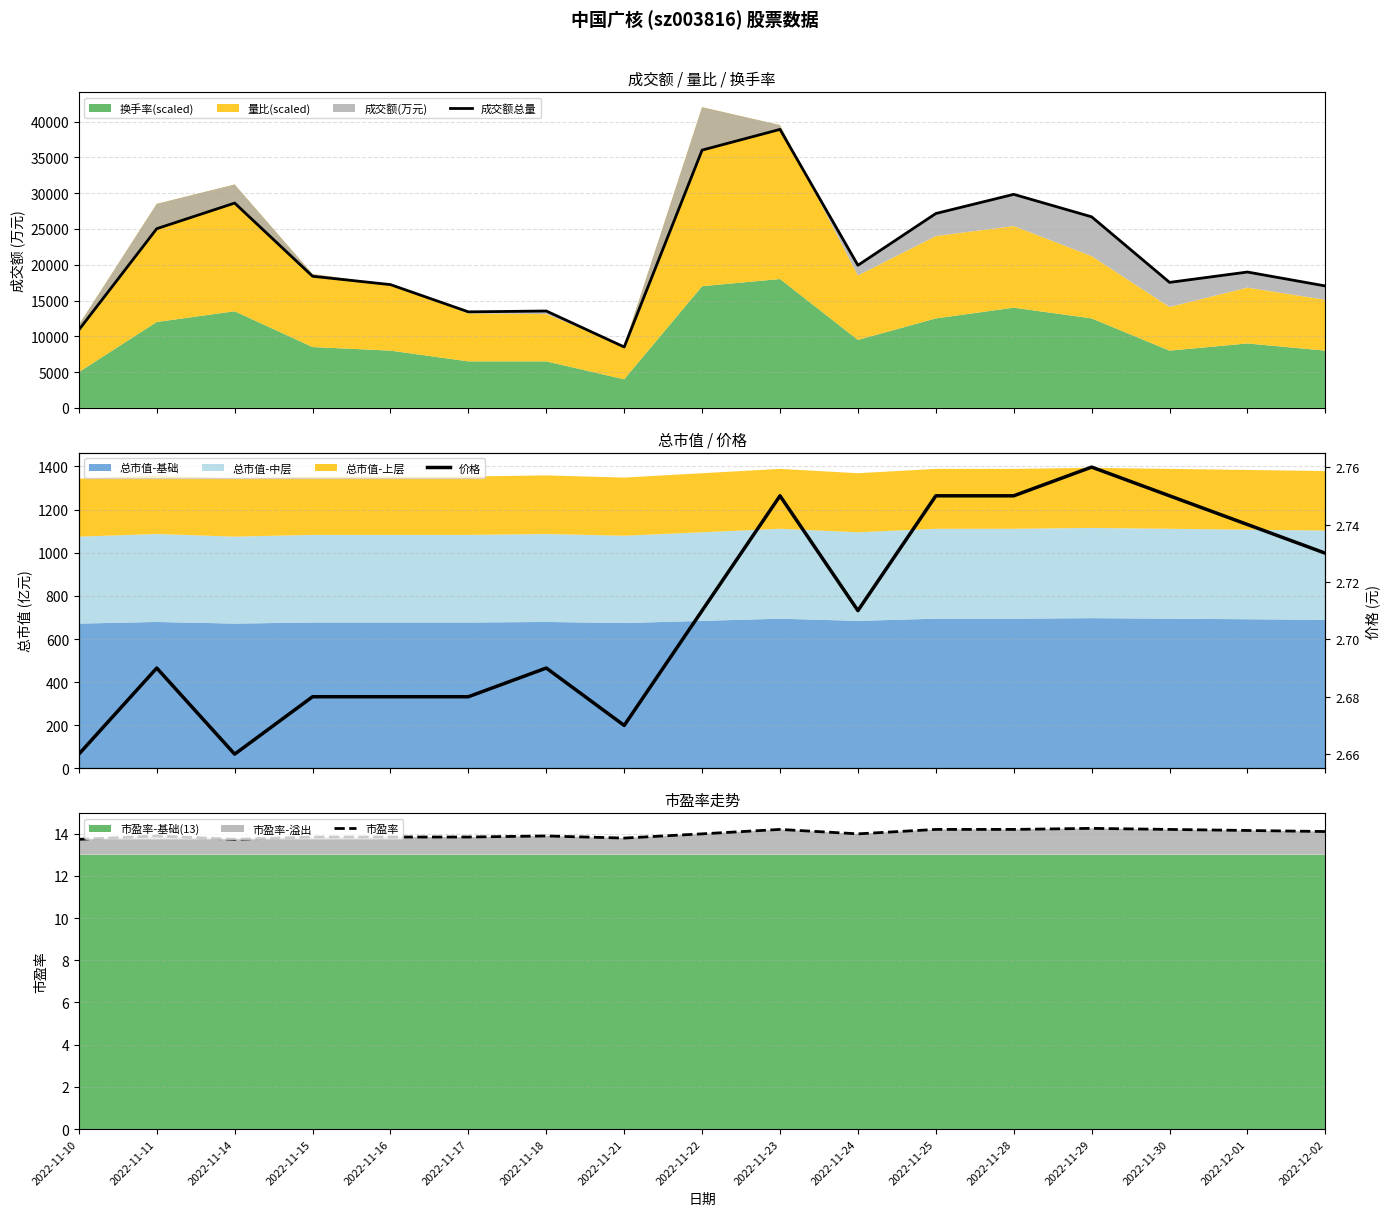

Reading left to right, transcribe all the data shown in this chart.

成交额总量: 2022-11-10=10894.0	2022-11-11=25031.0	2022-11-14=28610.0	2022-11-15=18386.0	2022-11-16=17220.0	2022-11-17=13416.0	2022-11-18=13535.0	2022-11-21=8508.0	2022-11-22=36007.0	2022-11-23=38898.0	2022-11-24=19922.0	2022-11-25=27151.0	2022-11-28=29828.0	2022-11-29=26690.0	2022-11-30=17531.0	2022-12-01=18978.0	2022-12-02=17032.0
市盈率: 2022-11-10=13.7	2022-11-11=13.9	2022-11-14=13.7	2022-11-15=13.8	2022-11-16=13.8	2022-11-17=13.8	2022-11-18=13.9	2022-11-21=13.8	2022-11-22=14.0	2022-11-23=14.2	2022-11-24=14.0	2022-11-25=14.2	2022-11-28=14.2	2022-11-29=14.2	2022-11-30=14.2	2022-12-01=14.2	2022-12-02=14.1
价格: 2022-11-10=2.7	2022-11-11=2.7	2022-11-14=2.7	2022-11-15=2.7	2022-11-16=2.7	2022-11-17=2.7	2022-11-18=2.7	2022-11-21=2.7	2022-11-22=2.7	2022-11-23=2.8	2022-11-24=2.7	2022-11-25=2.8	2022-11-28=2.8	2022-11-29=2.8	2022-11-30=2.8	2022-12-01=2.7	2022-12-02=2.7